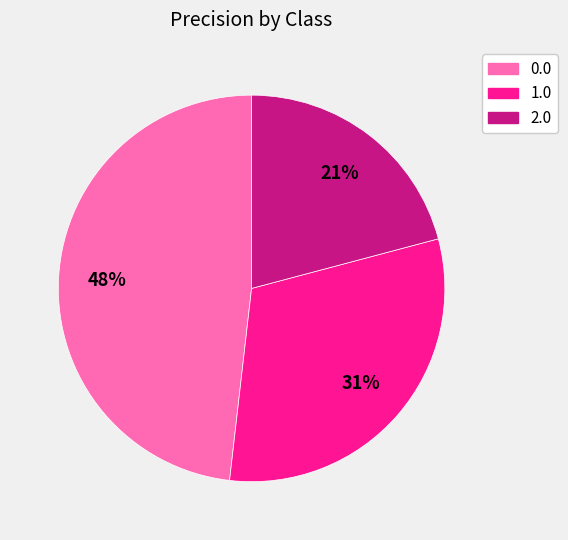

The 1.0 slice represents 40% of the pie. True or false?

False